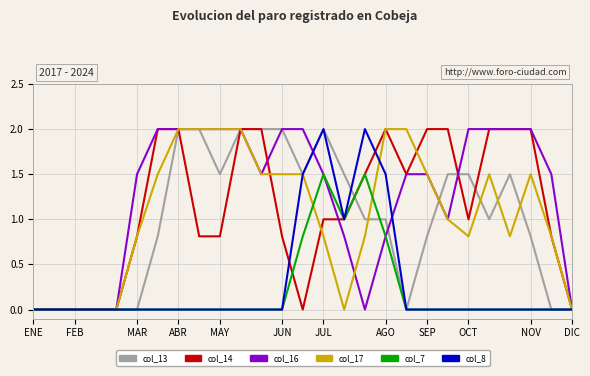

What is the maximum value shown in the chart?

2.0